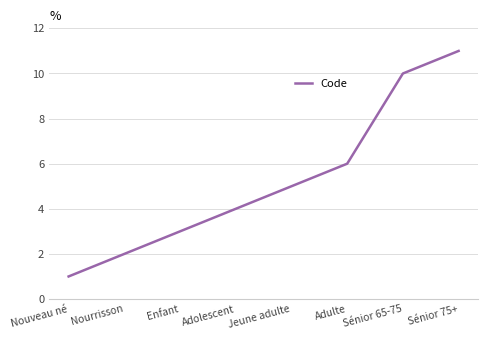

Reading left to right, extract all data points from this chart.

1	2	3	4	5	6	10	11